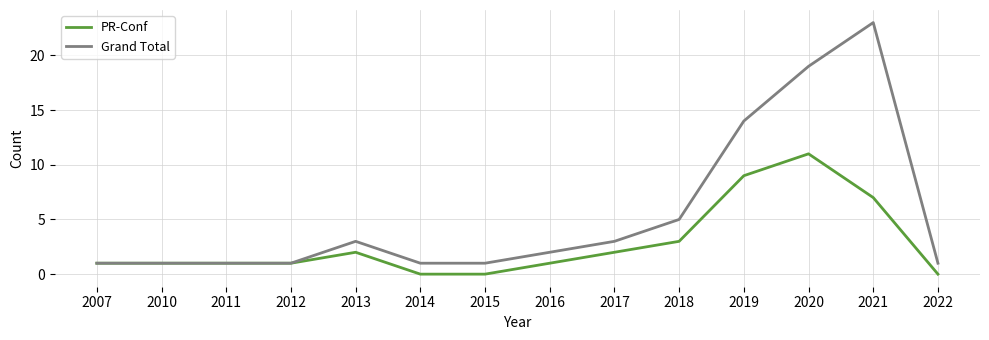

What is the difference between the highest and lowest values at 2014?

1